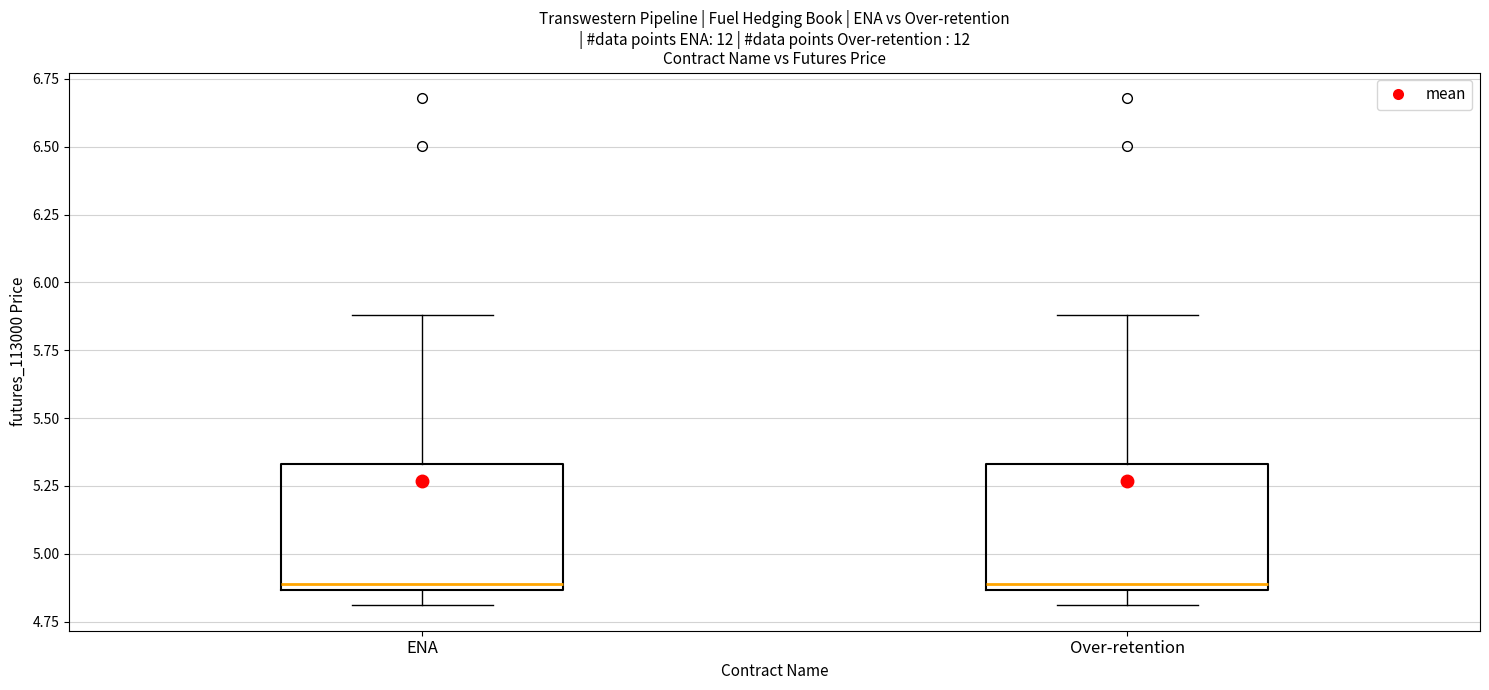

Reading left to right, transcribe this box plot: for each box, give where its median line is, the range the box spans, and where its two whiskers end, as read against the y-axis. The values are not printed on the chart, so give them approximately, as read against the axis.

ENA: median 4.90, box 4.85 to 5.35, whiskers 4.80 to 5.90
Over-retention: median 4.90, box 4.85 to 5.35, whiskers 4.80 to 5.90